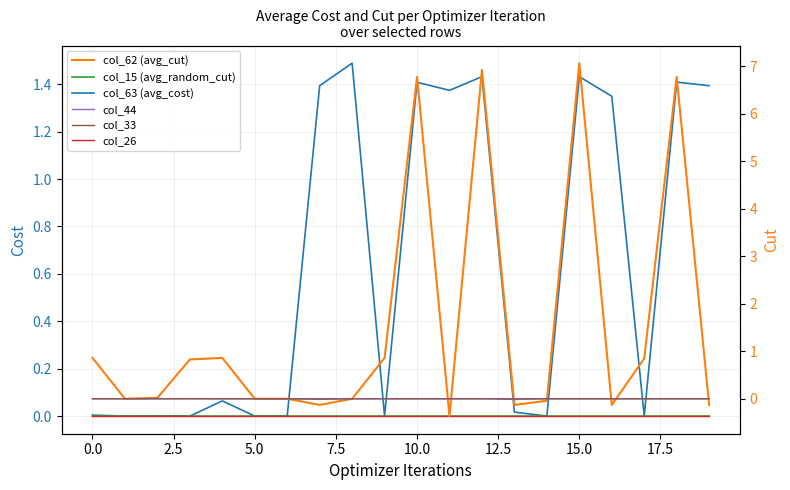

How many times do col_15 (avg_random_cut) and col_62 (avg_cut) cross each other?

8